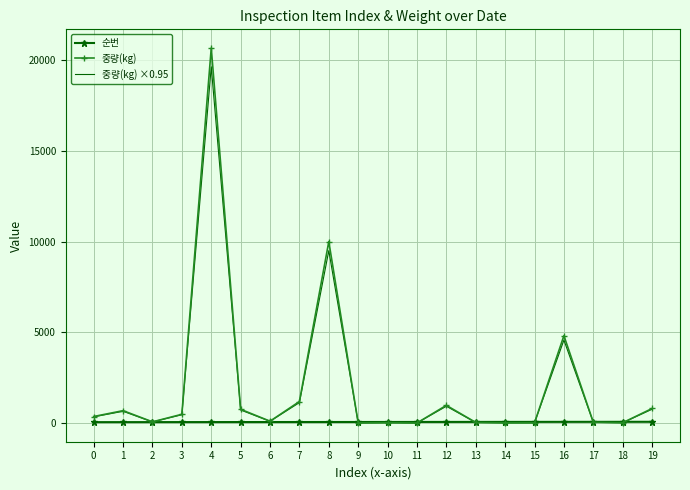

What is the maximum value shown in the chart?

20664.0